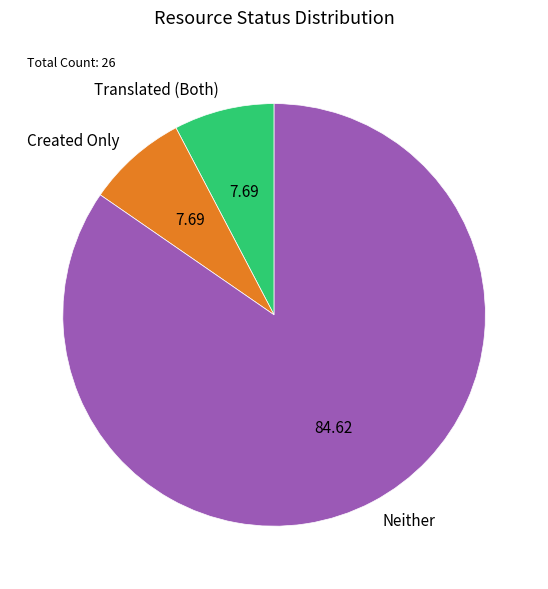

Which has a higher value, Translated (Both) or Neither?

Neither